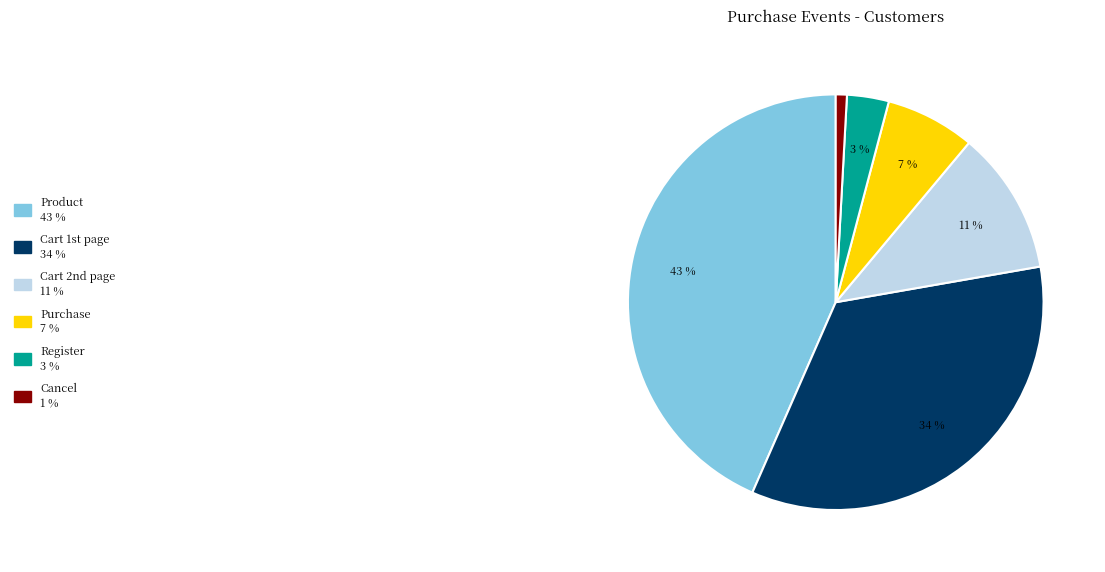

How many slices are in this pie chart?

6